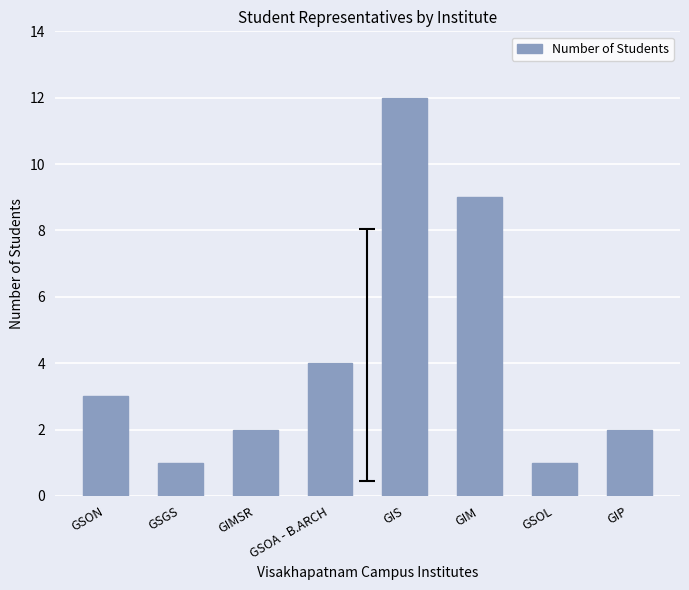

What is the label of the 4th bar from the right?

GIS